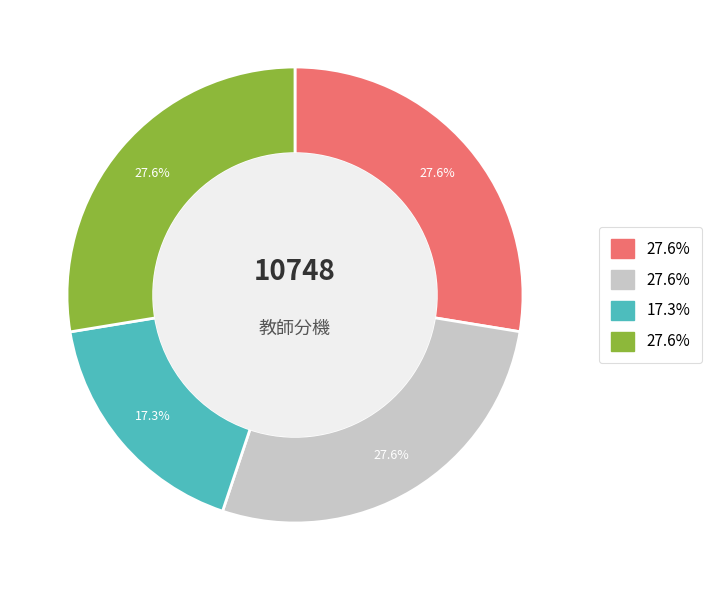

To the nearest percent, what is the average slice percentage?

25%